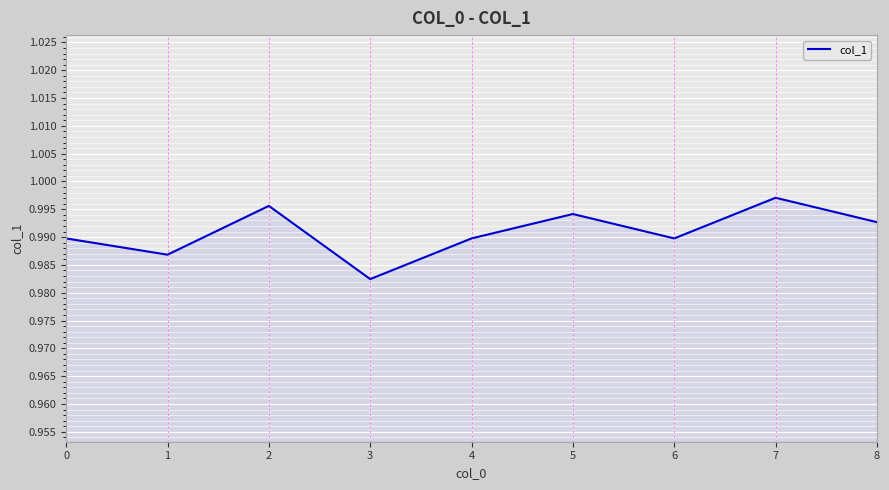

True or false: the data shows 0.3 at 6.

False